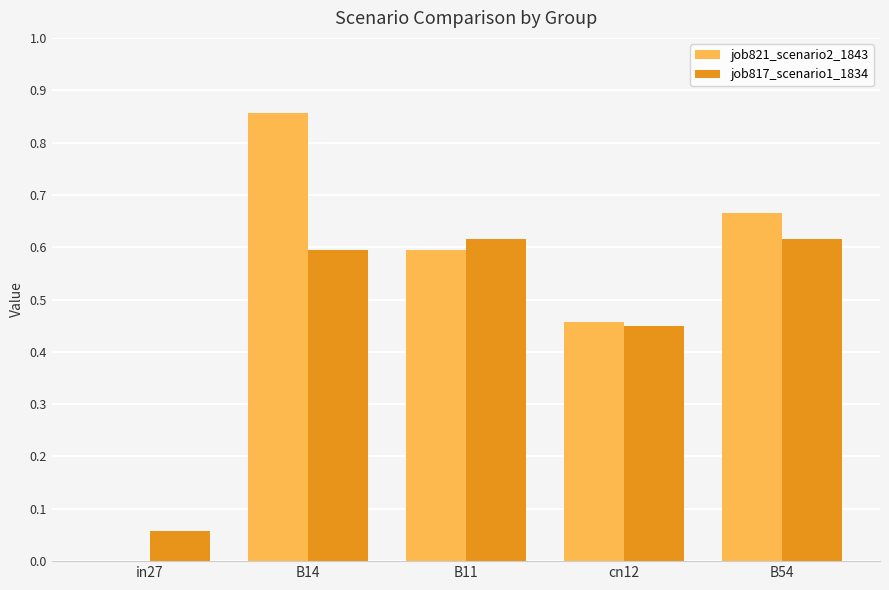

Where is job821_scenario2_1843 nearest to the value 0?

in27